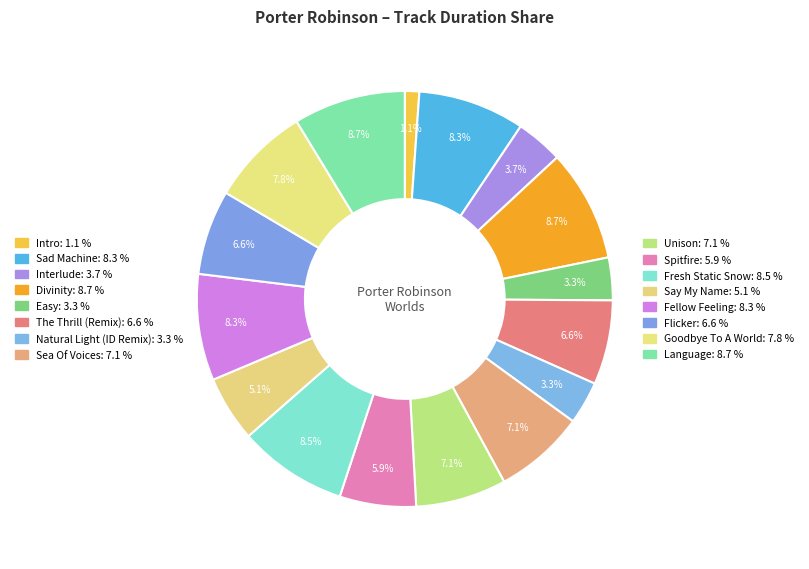

How many segments does this pie chart have?

16